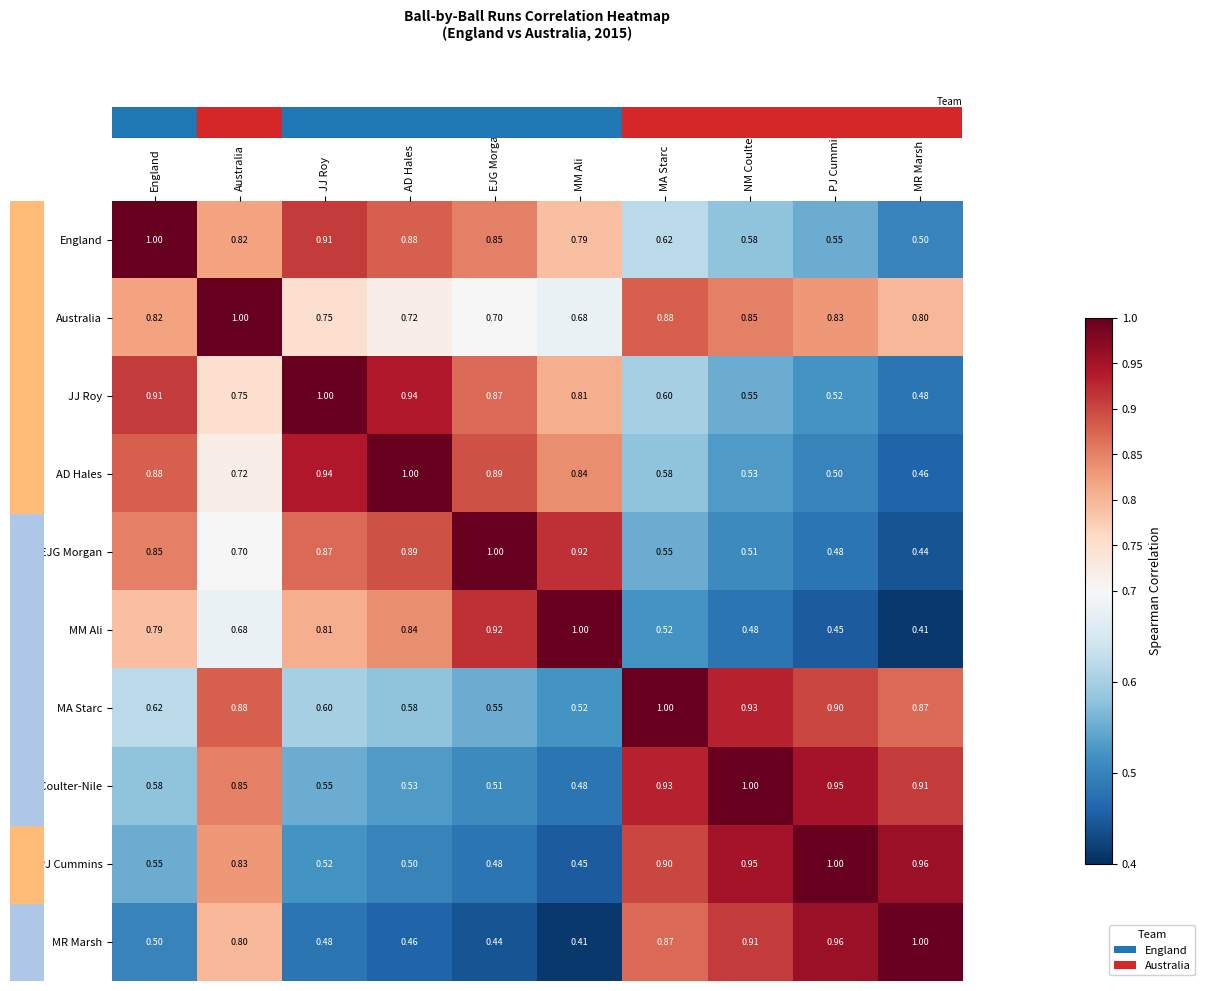

Which category has the highest value in the NM Coulter-Nile series?

NM Coulter-Nile